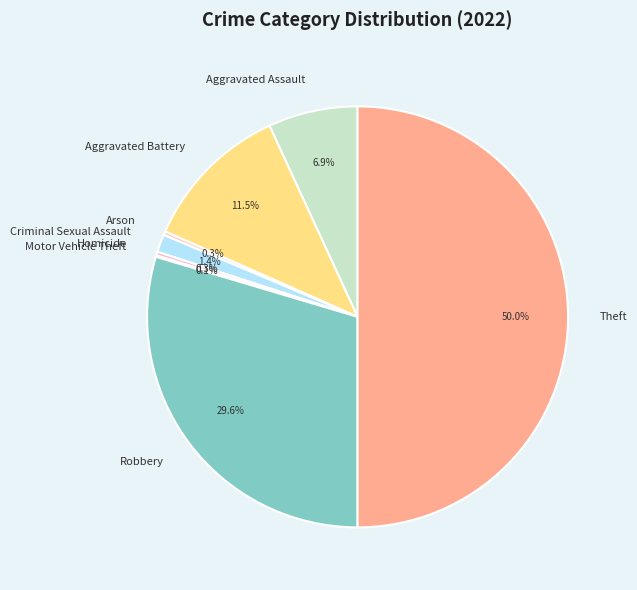

What percentage do Aggravated Assault and Arson together represent?

7.2%